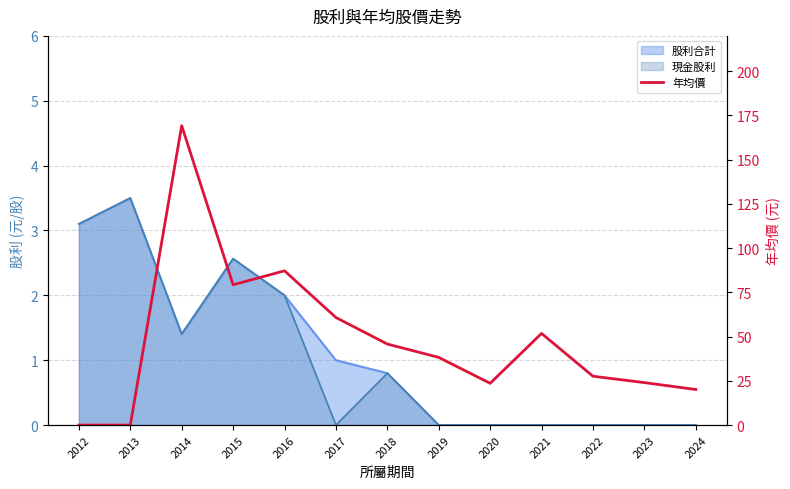

At which category does the chart reach its peak across all series?

2014